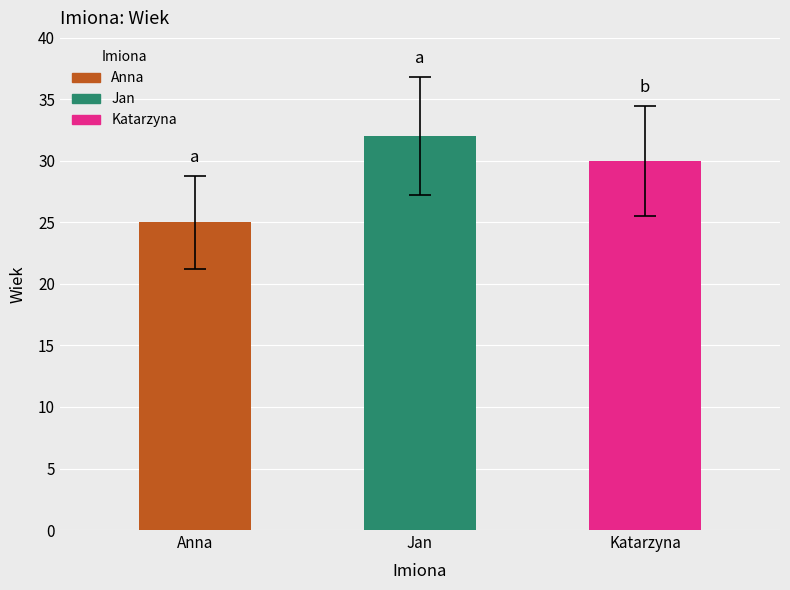

True or false: the data shows 7.0 at Anna.

False